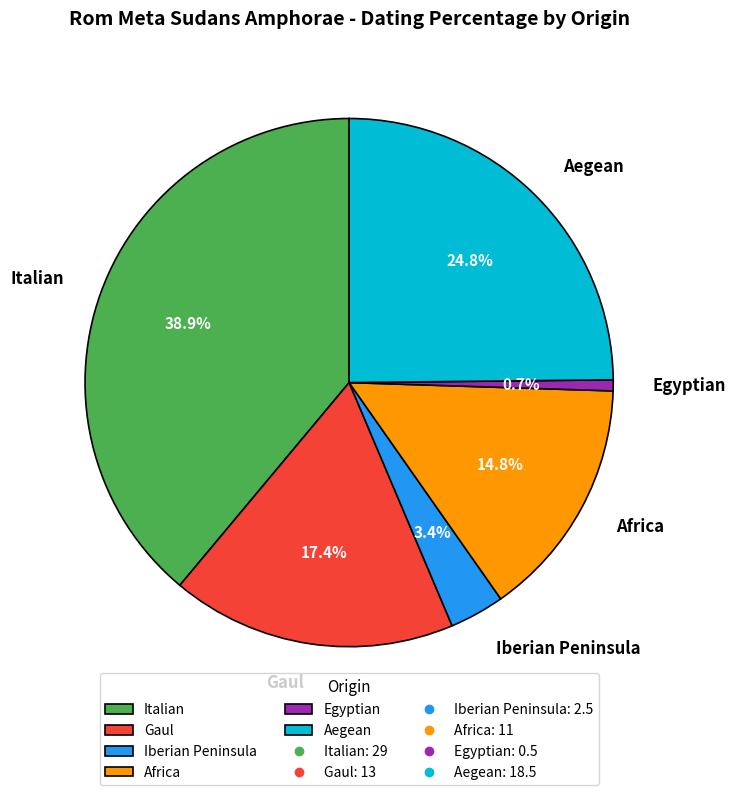

To the nearest percent, what portion does Iberian Peninsula represent?

3%